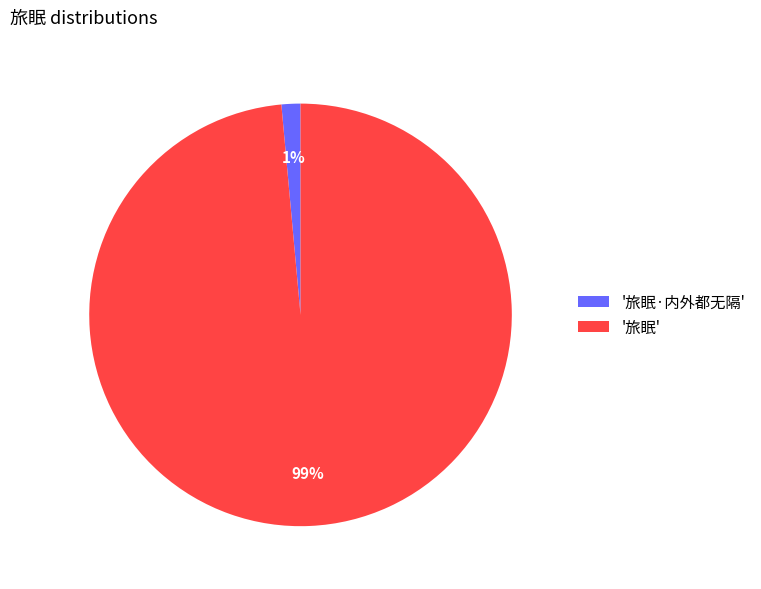

Rank the categories by value from highest to lowest.

'旅眠', '旅眠·内外都无隔'